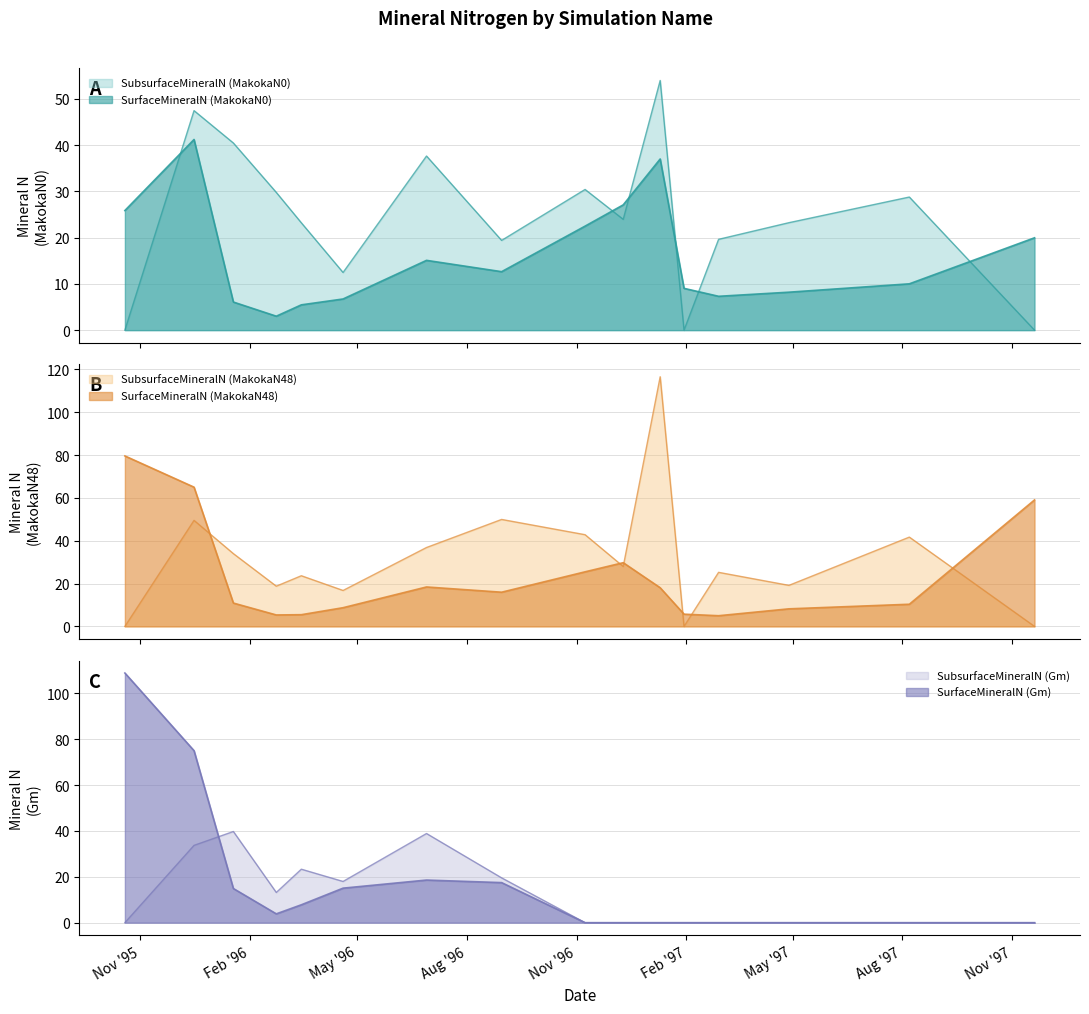

Which category has the lowest value in the Gm_Surface series?

Nov '97